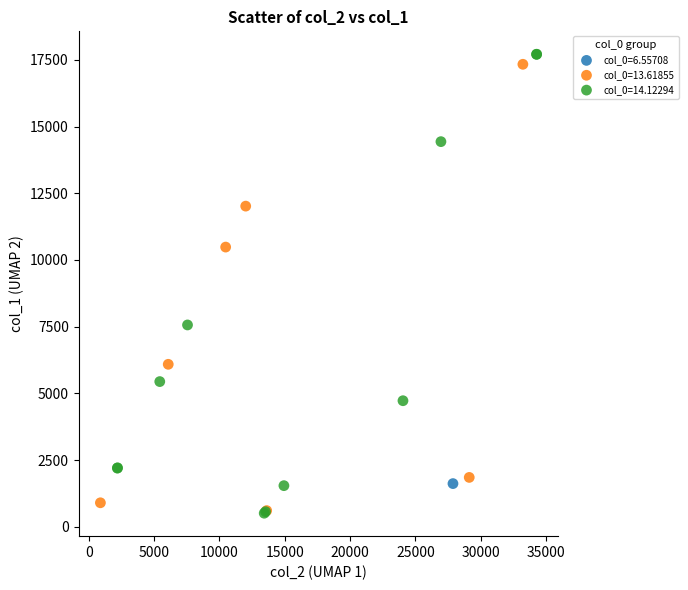

What are all the series names shown in the legend?

col_0=6.55708, col_0=13.61855, col_0=14.12294